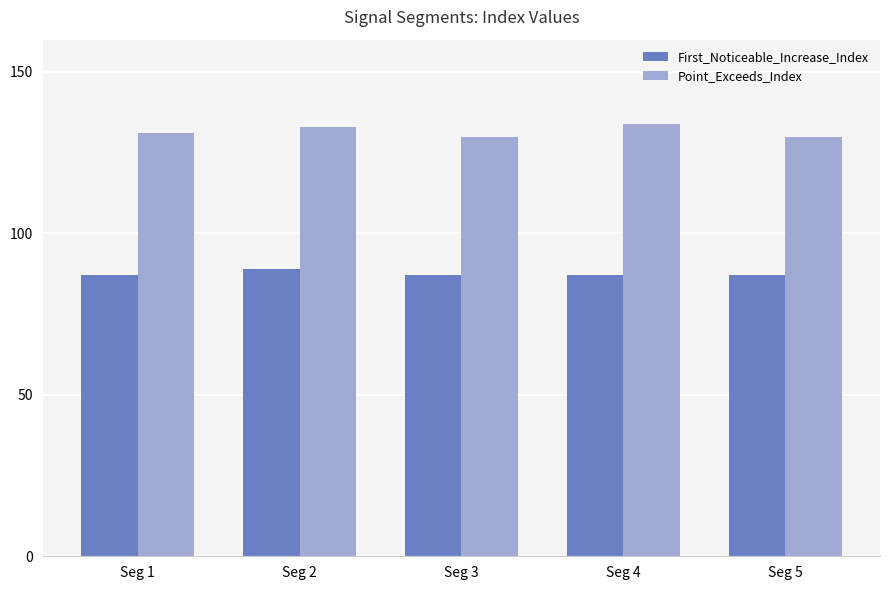

Which series has the largest total across all categories?

Point_Exceeds_Index